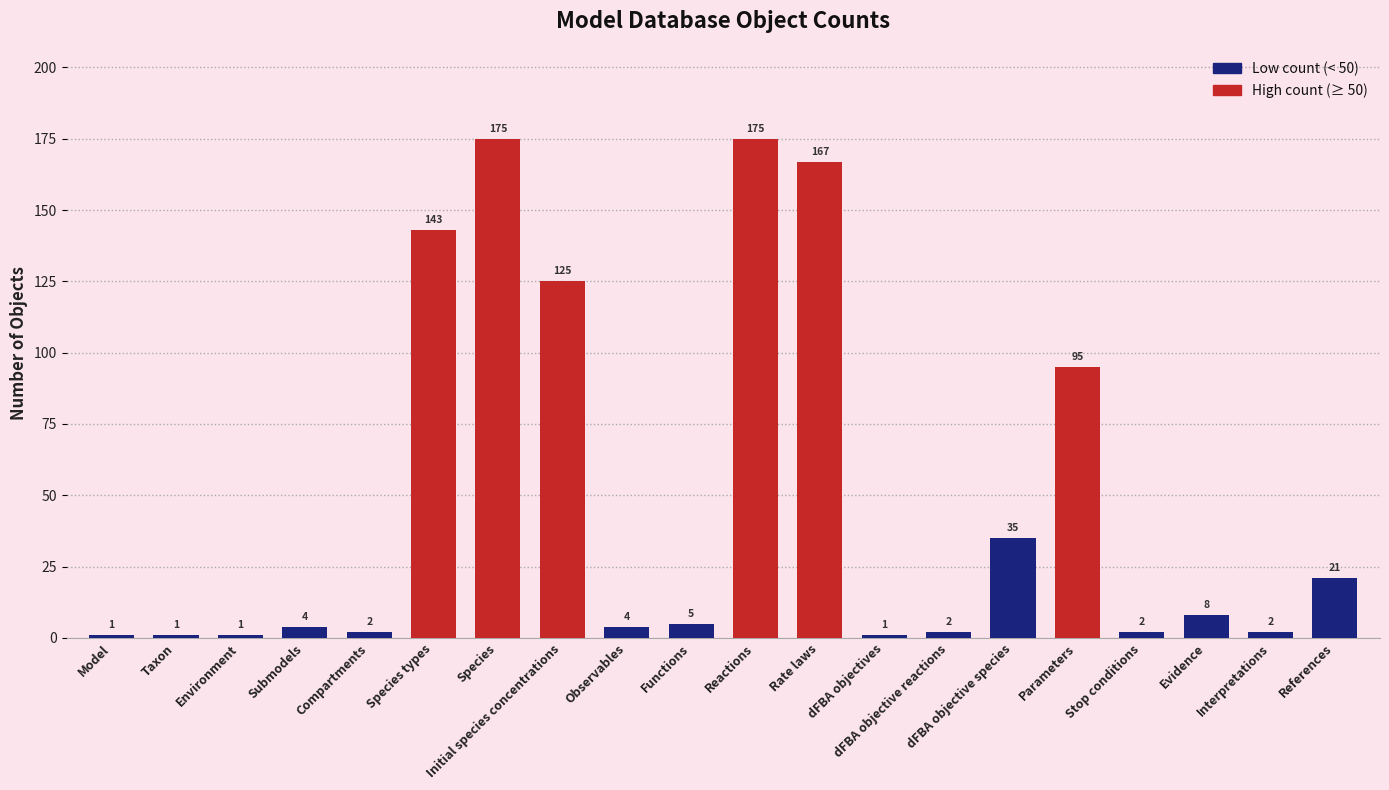

Is it true that the value at Initial species concentrations is 125?

True